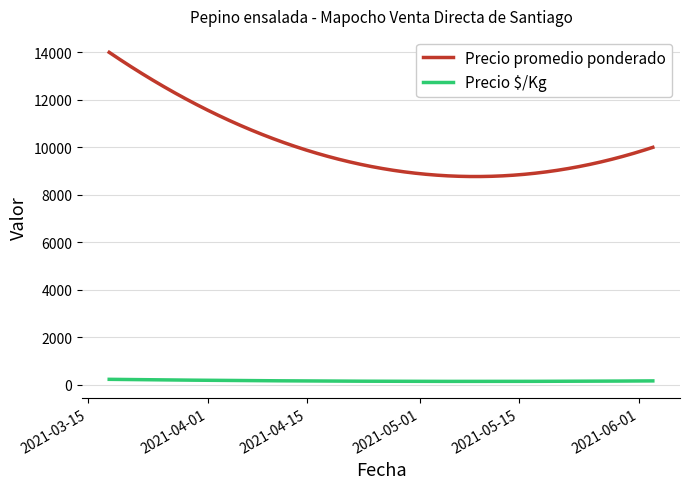

Which series has the largest total across all categories?

Precio promedio ponderado